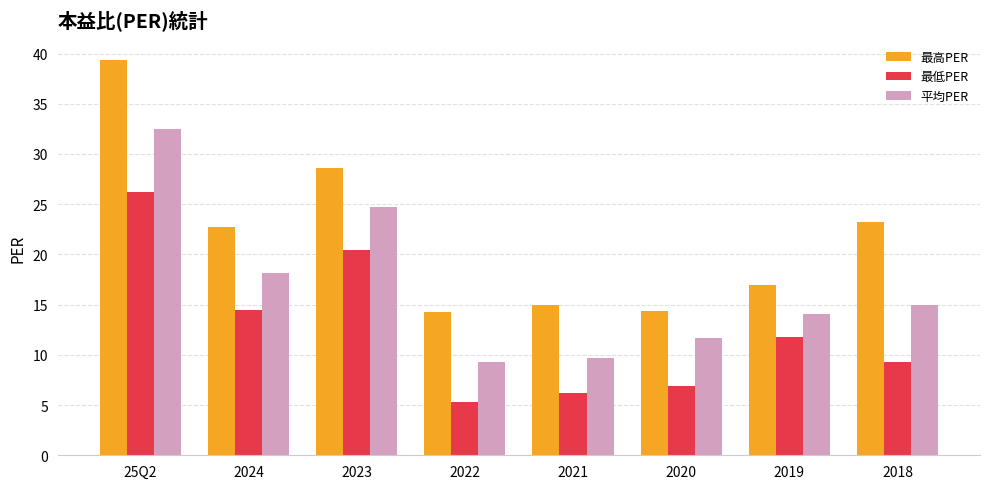

What value does the 平均PER series have at 2018?

15.0